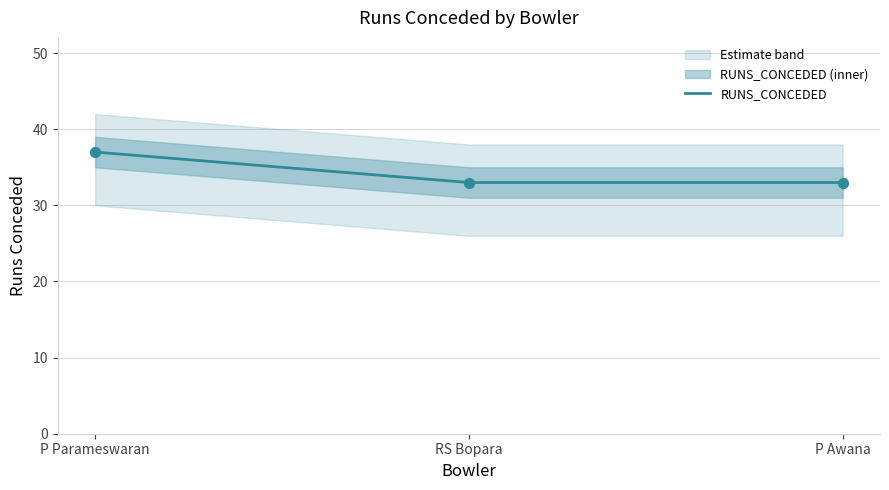

Between RS Bopara and P Awana, which is larger?

RS Bopara